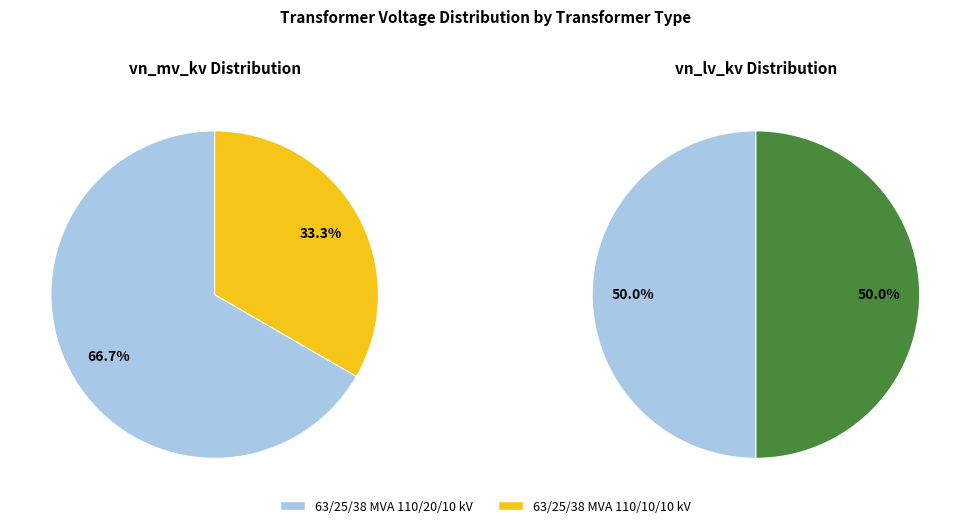

To the nearest percent, what portion does 63/25/38 MVA 110/10/10 kV represent?

33%